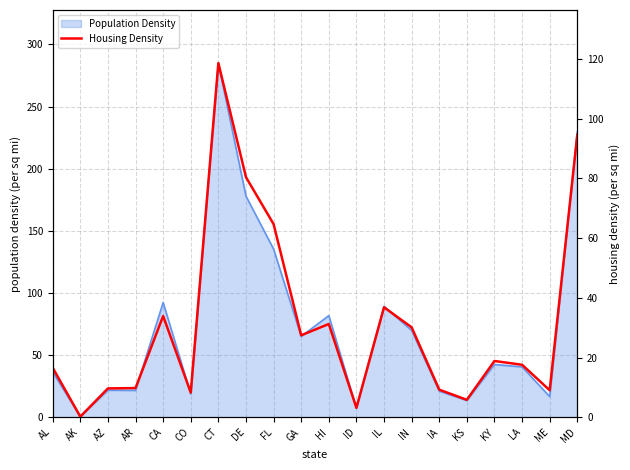

Rank the categories by value from highest to lowest.

CT, MD, DE, FL, IL, CA, HI, IN, GA, KY, LA, AL, AR, AZ, IA, ME, CO, KS, ID, AK